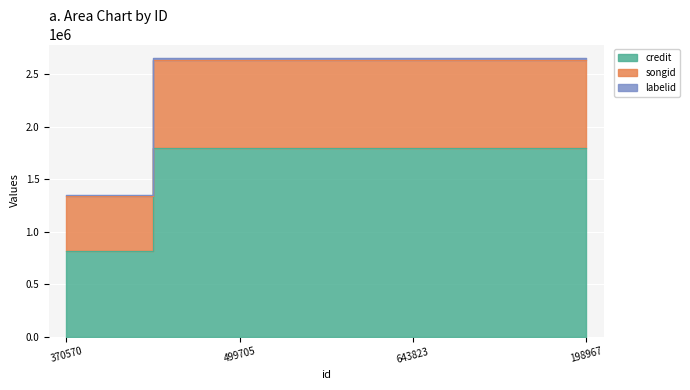

True or false: labelid has a value of 2653063 at 499705.

True